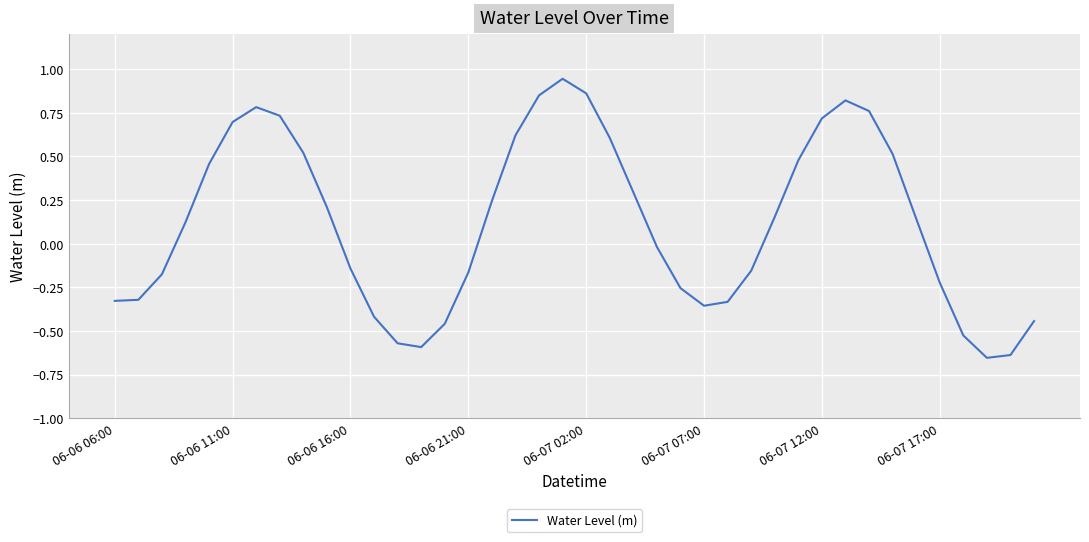

What is the sum of all values?

4.8